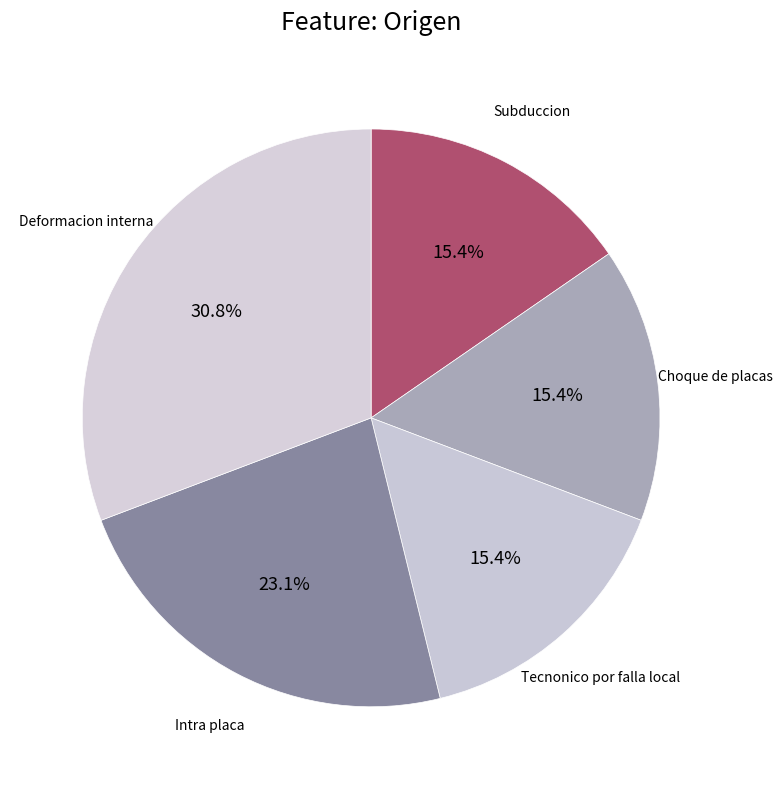

How many slices are in this pie chart?

5